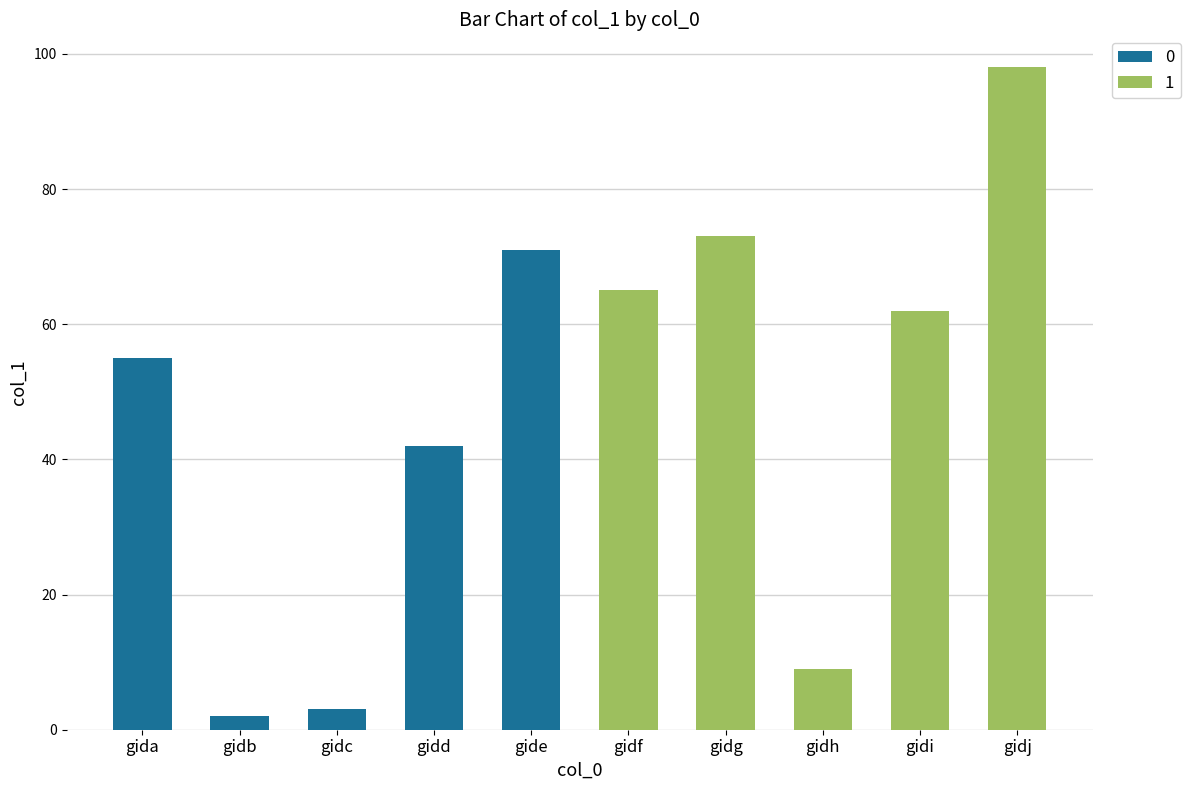

Reading right to left, what are all the values shown in this chart?

gidj=98	gidi=62	gidh=9	gidg=73	gidf=65	gide=71	gidd=42	gidc=3	gidb=2	gida=55